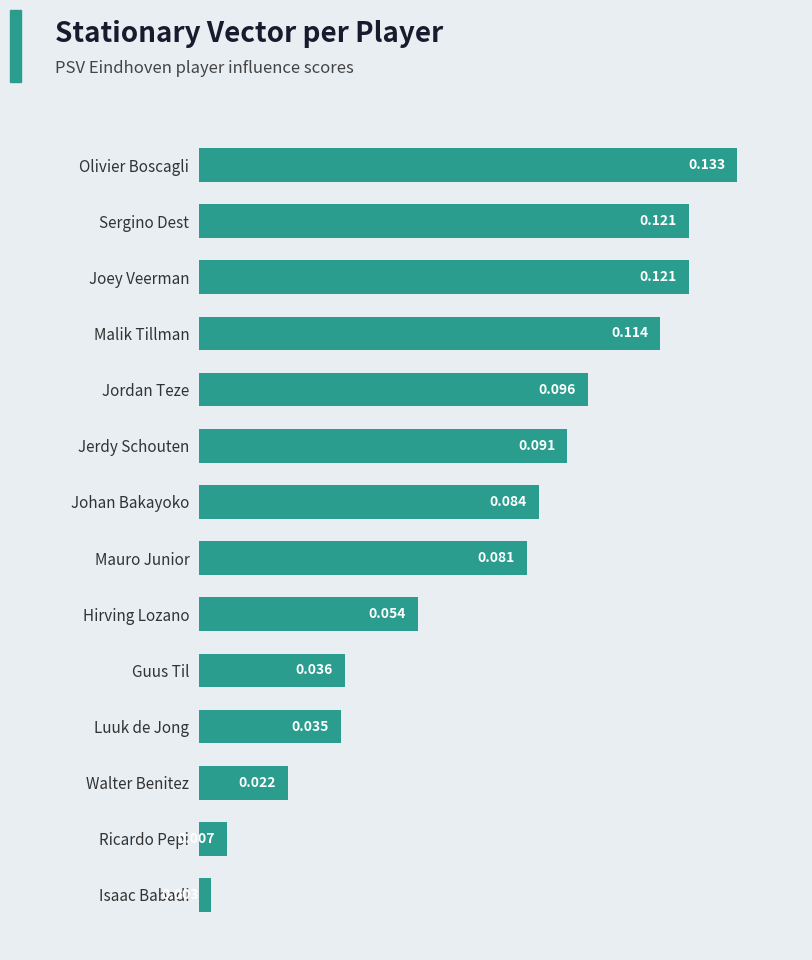

Between Mauro Junior and Johan Bakayoko, which is larger?

Johan Bakayoko